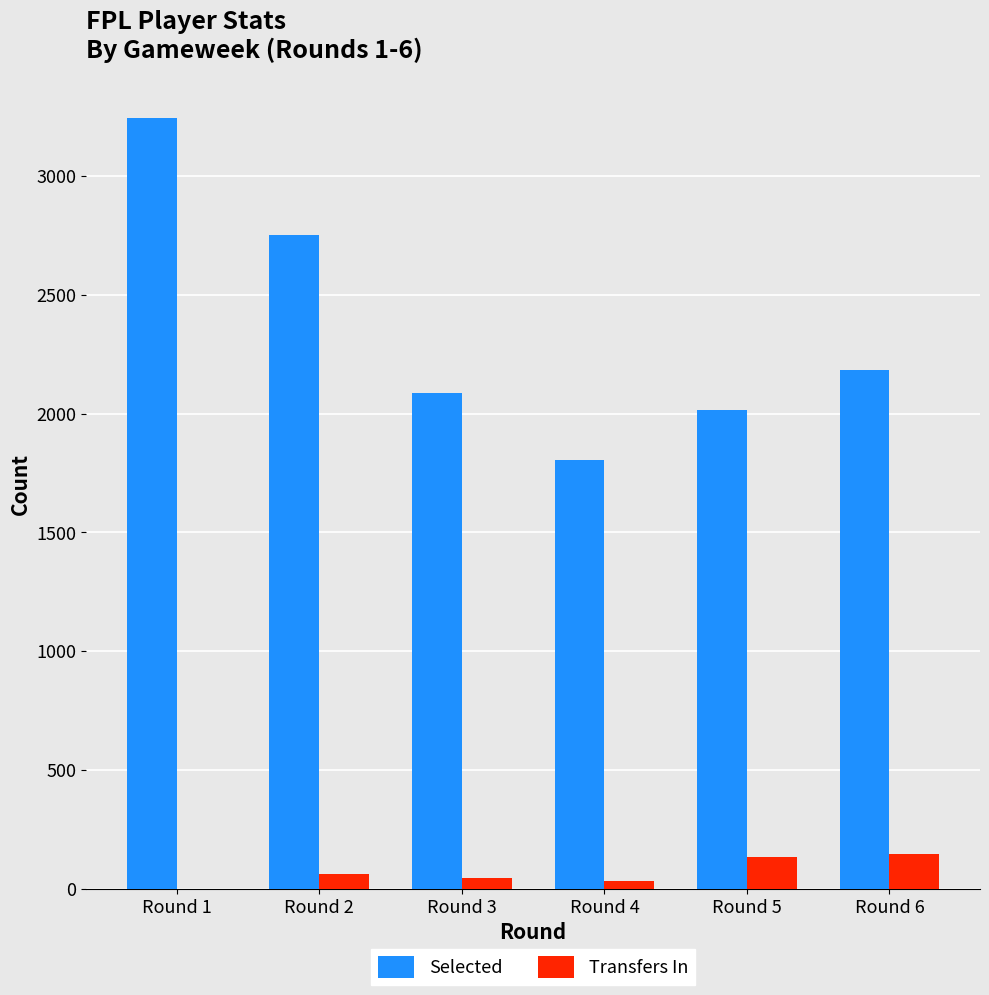

At which label is Selected closest to 2524?

Round 2